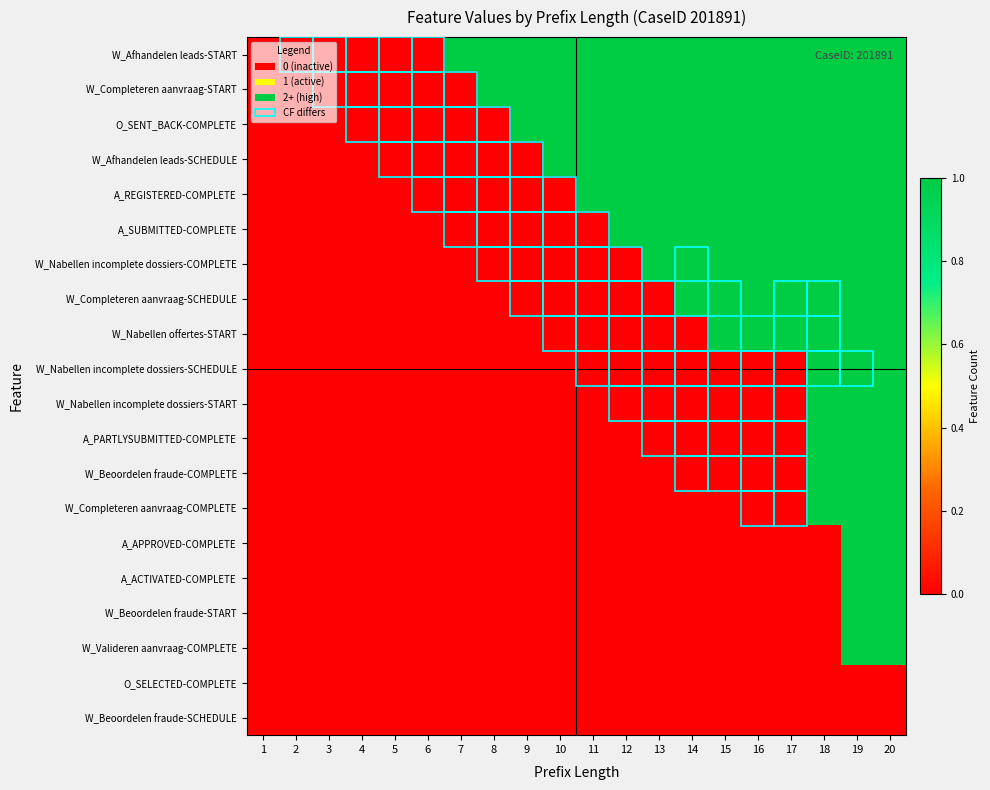

How many series are shown in this chart?

20